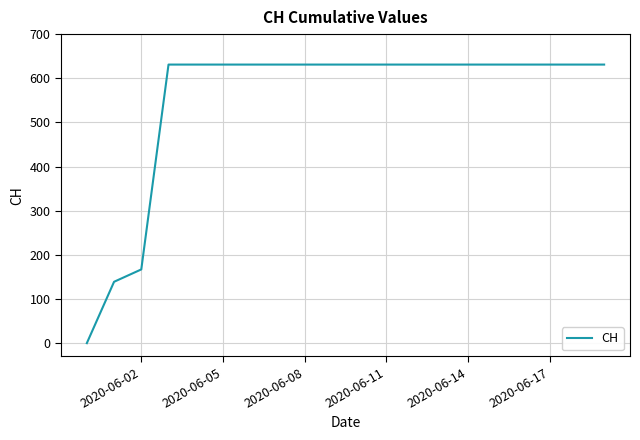

What is the greatest value displayed?

631